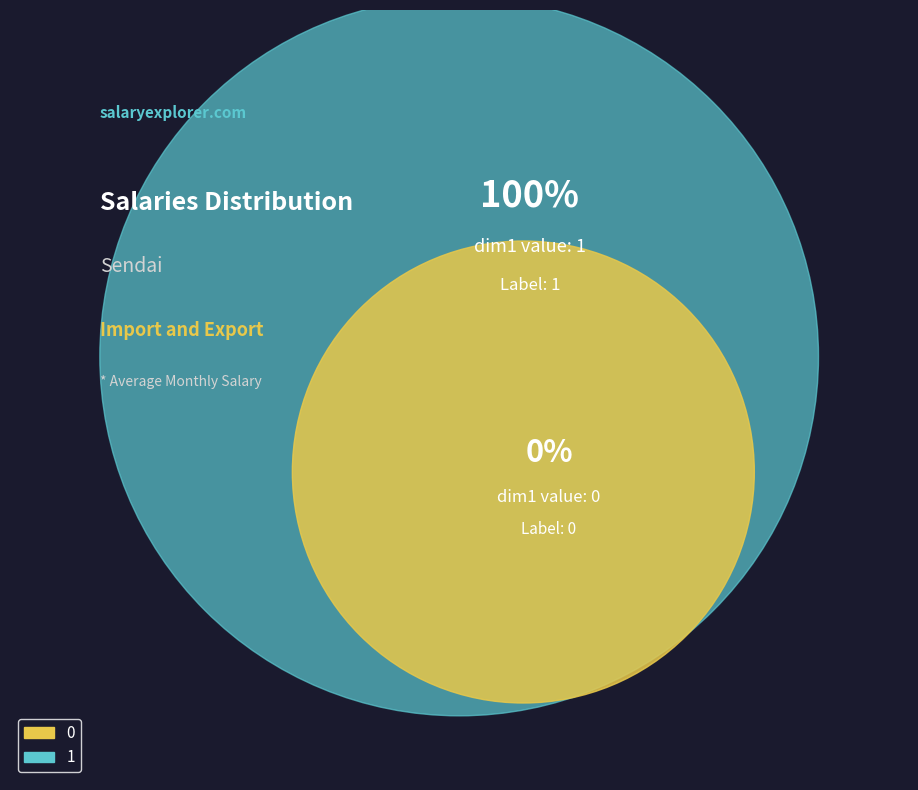

What percentage is NOT represented by 0?

100.0%